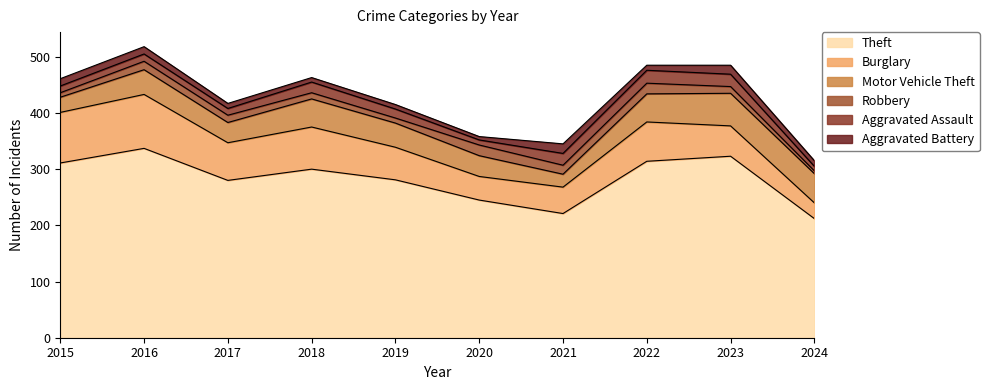

The value of Theft at 2016 is 337. True or false?

True